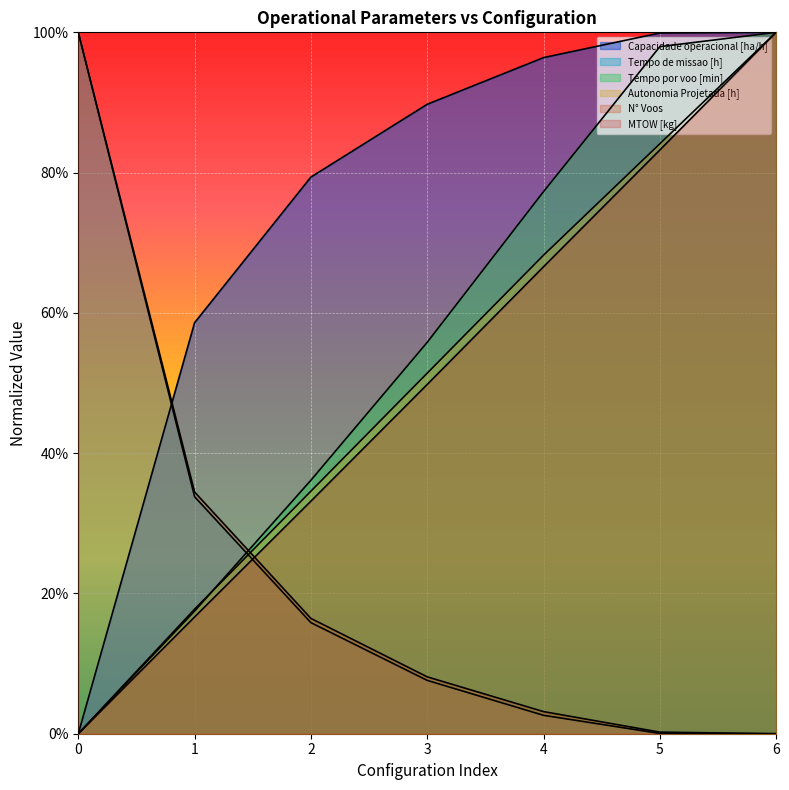

Is it true that Autonomia Projetada [h] equals 1.0 at 6?

True